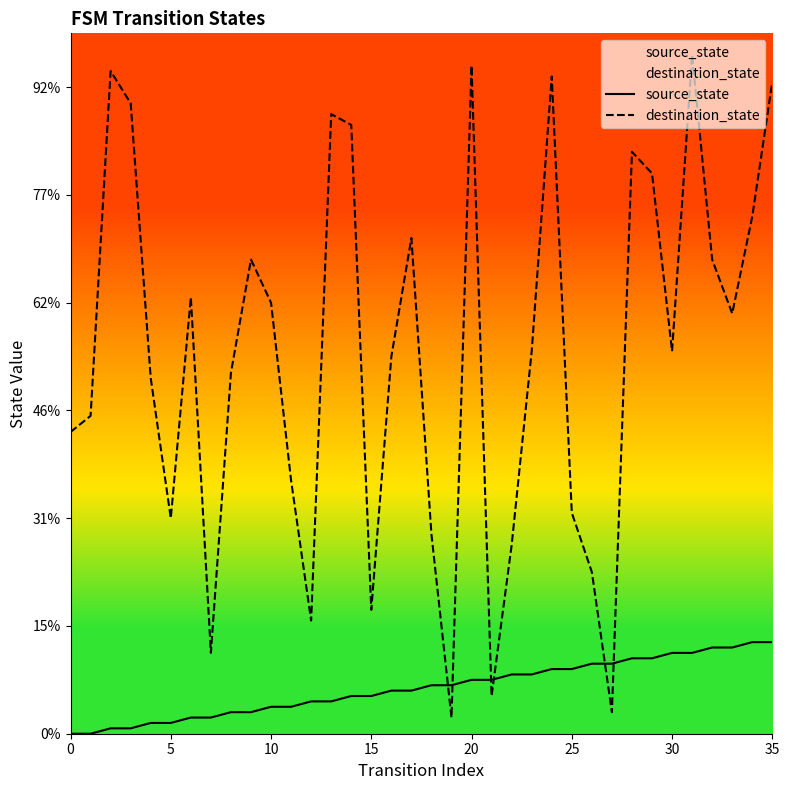

Between 16 and 14, which is larger?

16